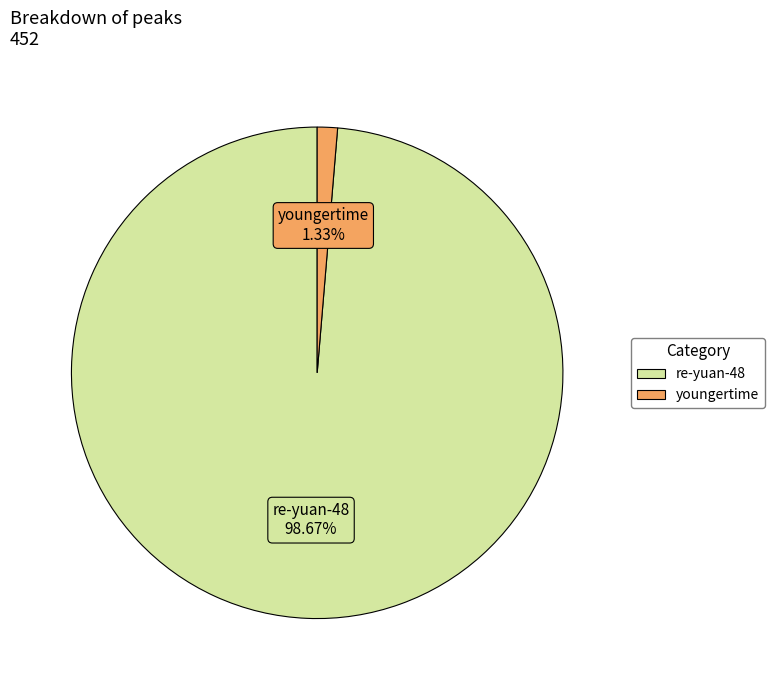

The re-yuan-48 slice represents 99% of the pie. True or false?

True